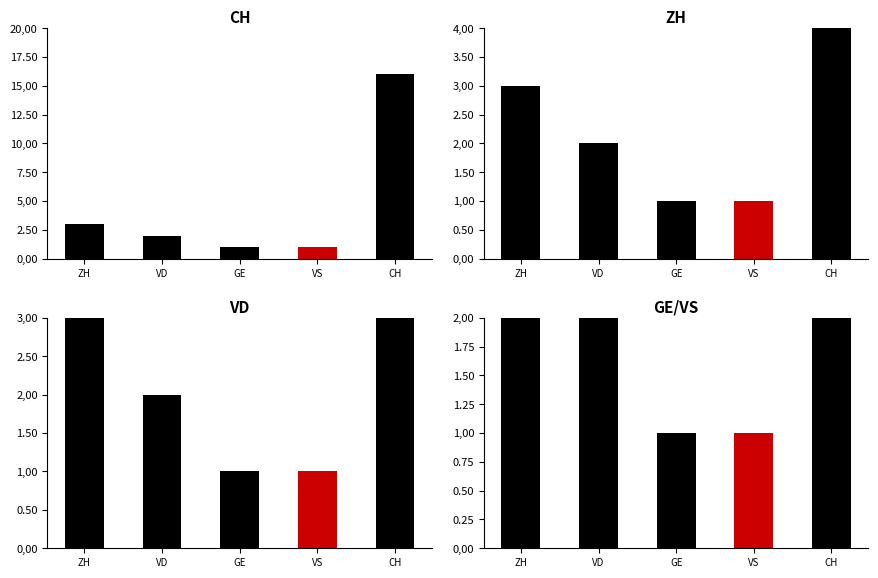

What are all the series names shown in the legend?

CH, ZH, VD, GE/VS